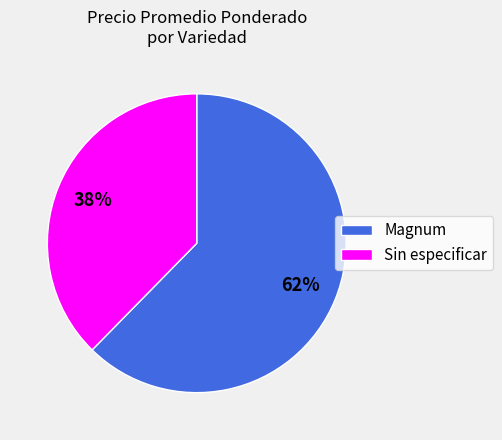

What is the majority slice?

Magnum